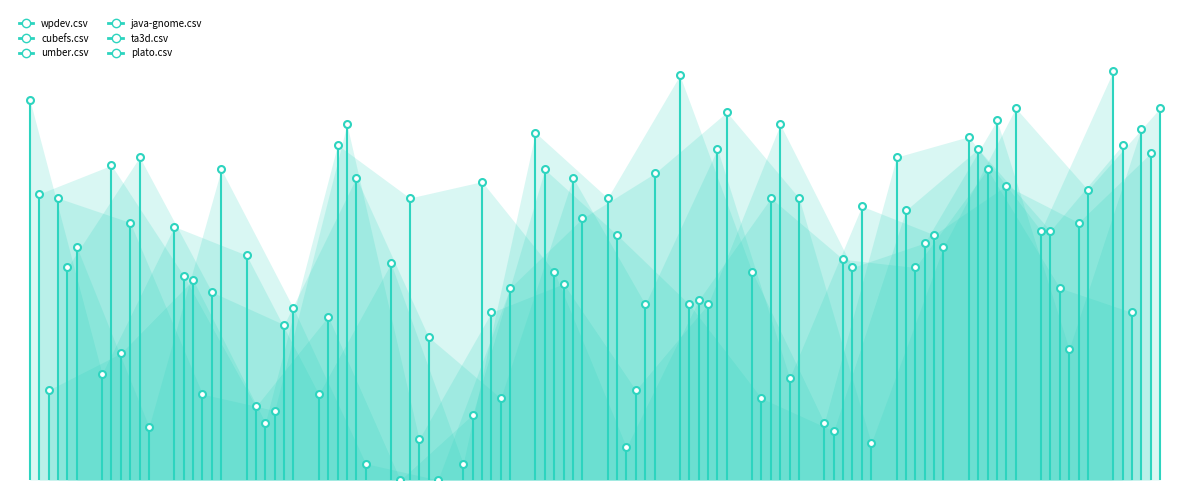

True or false: java-gnome.csv has a value of 0.4 at 0.

False